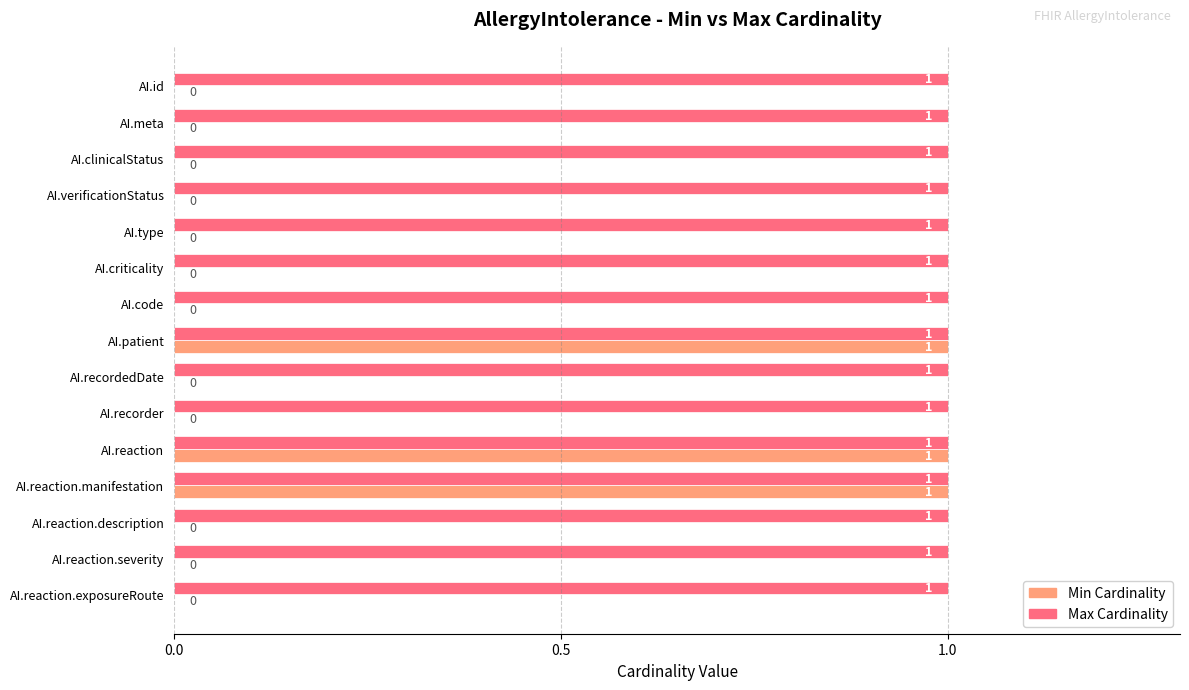

What is the sum of all Max Cardinality values?

15